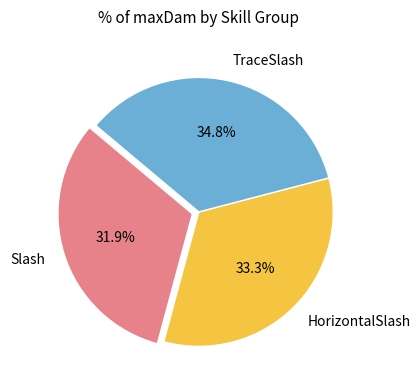

Between TraceSlash and Slash, which is larger?

TraceSlash